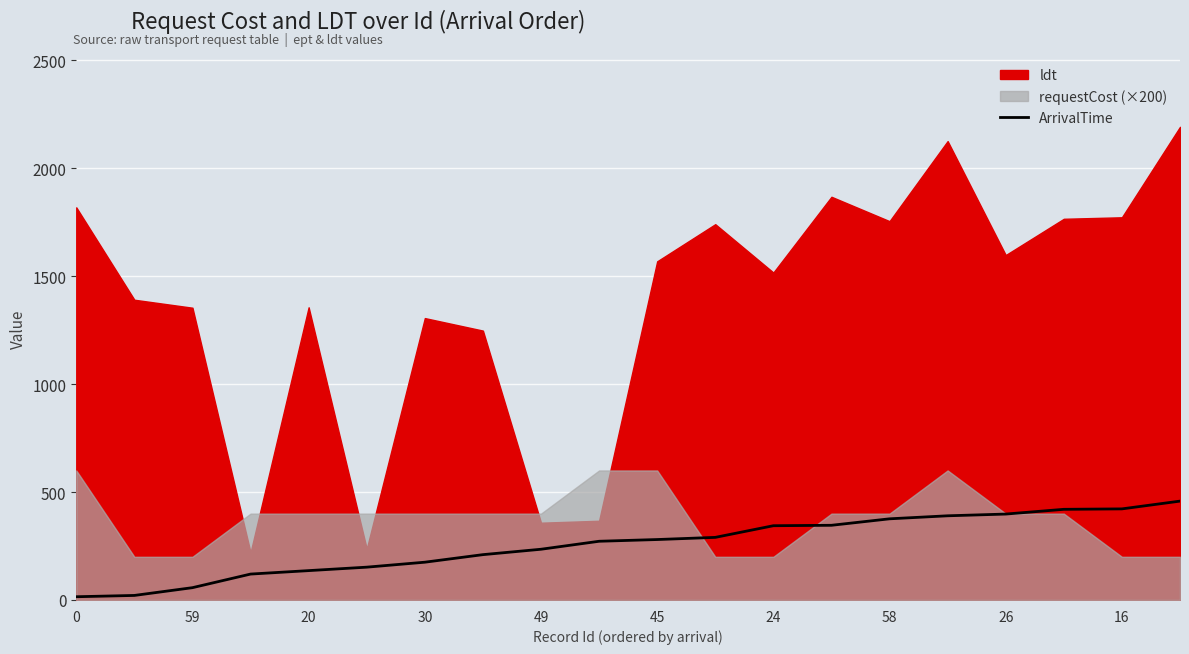

The chart shows a value of 376 at 58. True or false?

True